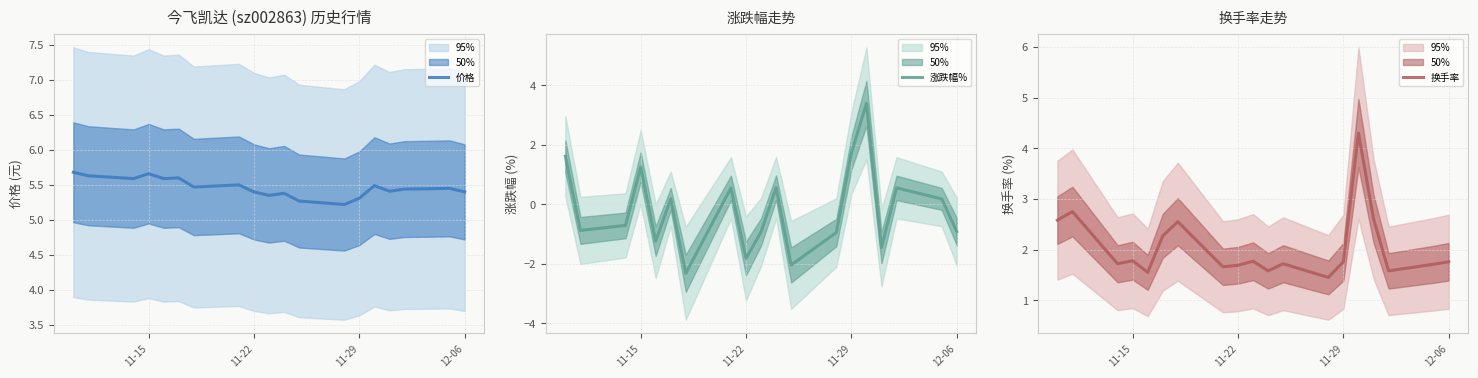

What is the average value of the 换手率 series?

2.0